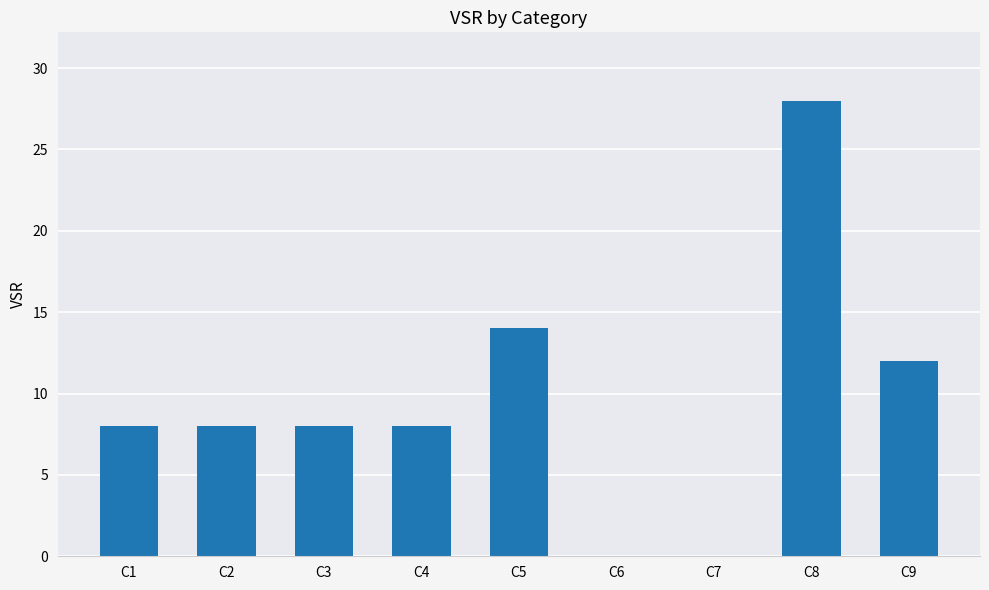

Between C8 and C5, which is larger?

C8